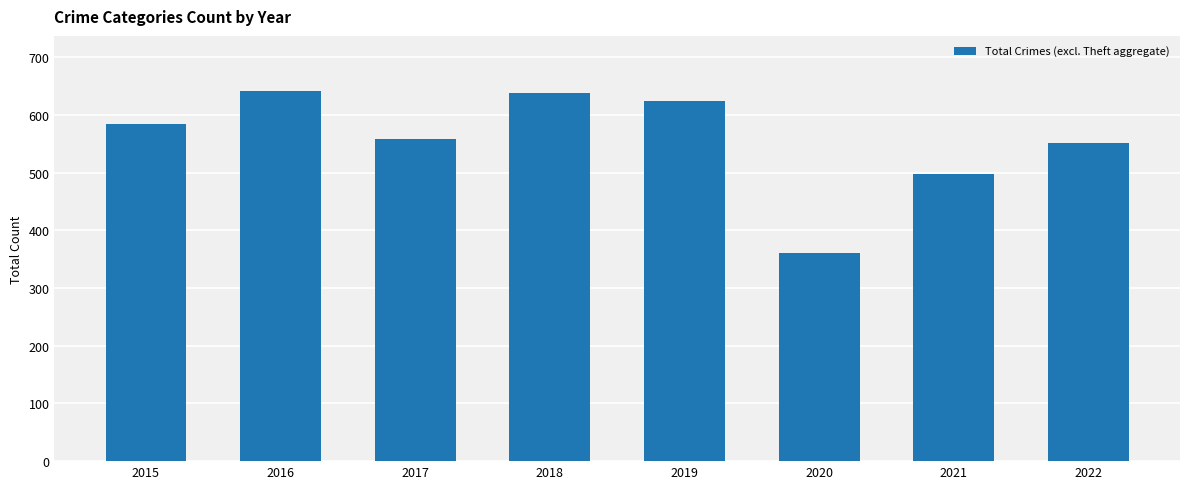

The chart shows a value of 558 at 2017. True or false?

True